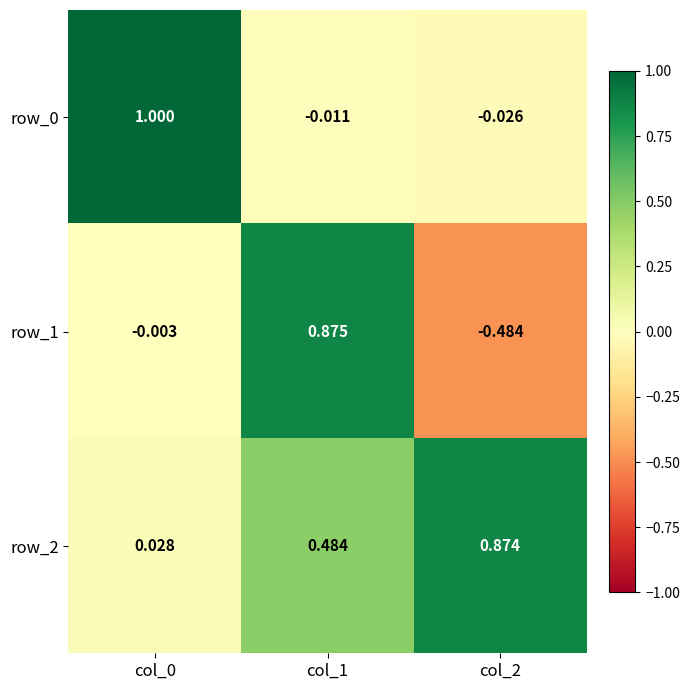

Is the value of row_1 at col_2 greater than the value of row_2 at col_2?

No